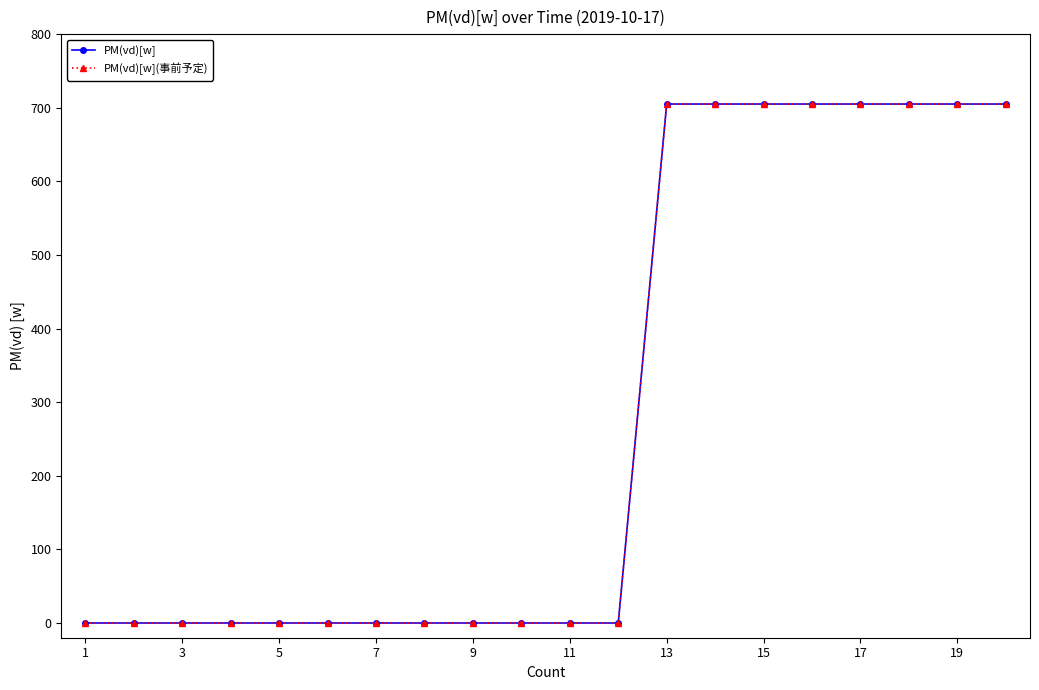

Does the chart have visible grid lines?

No